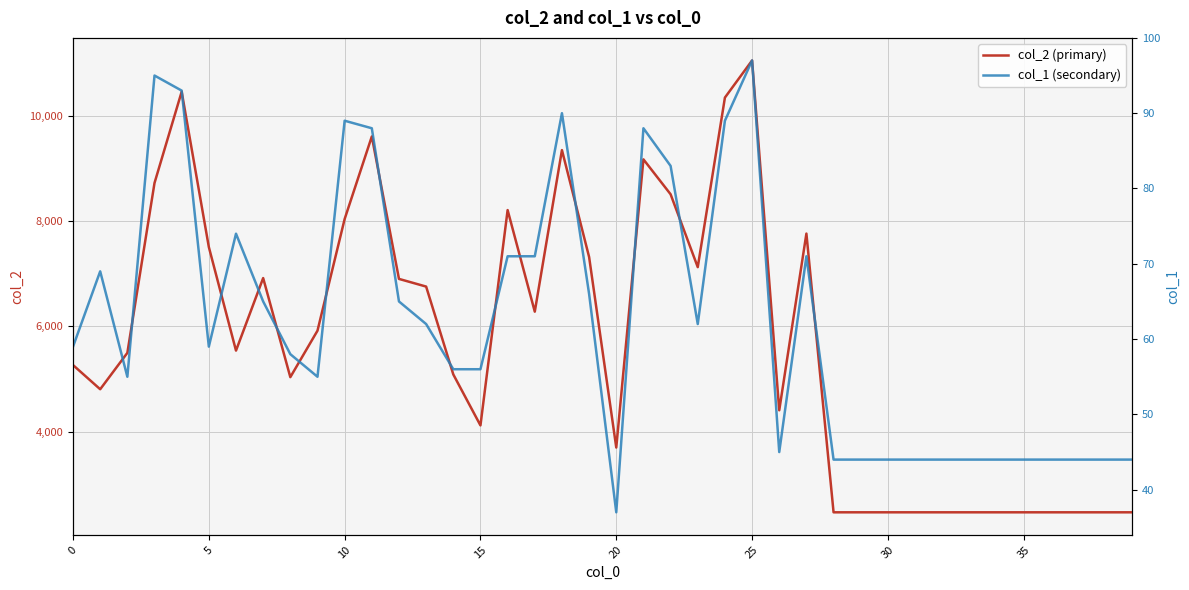

What is the label of the 23rd point from the left?

22